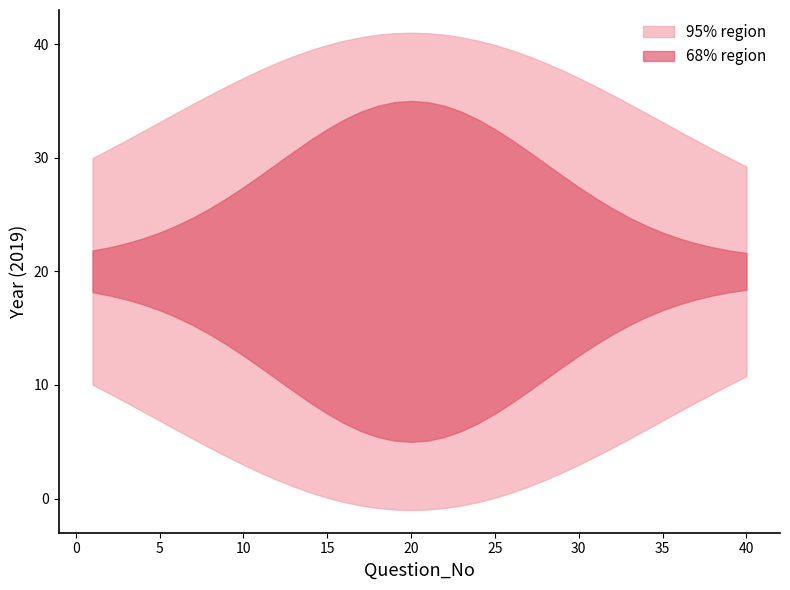

What is the difference between the second highest and minimum values?

38